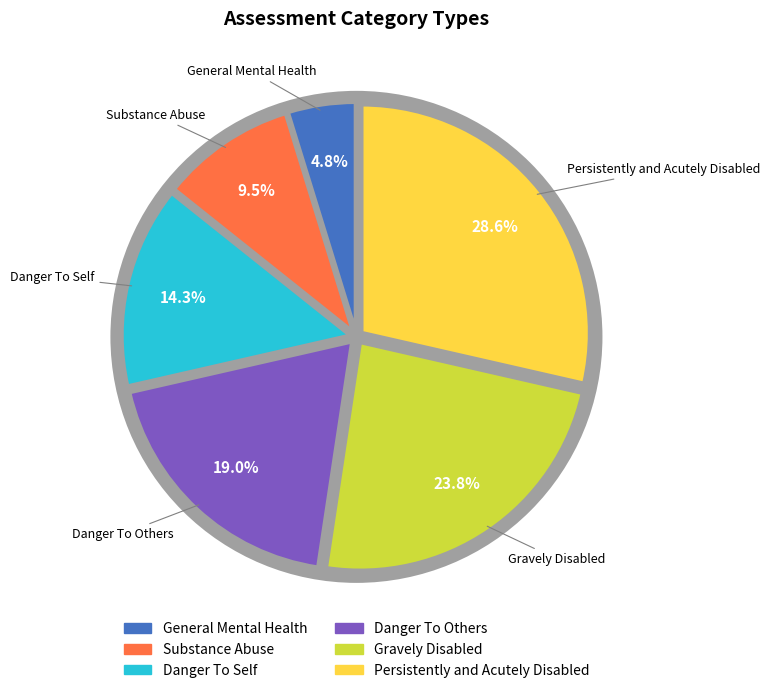

To the nearest percent, what is the average slice percentage?

17%